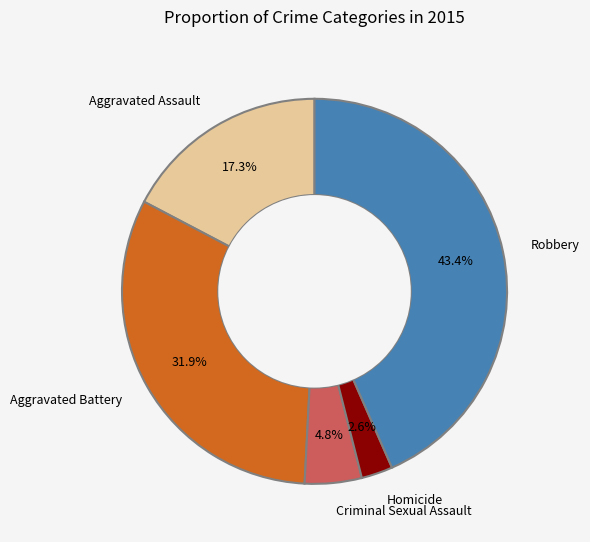

Count the number of slices in the pie.

5